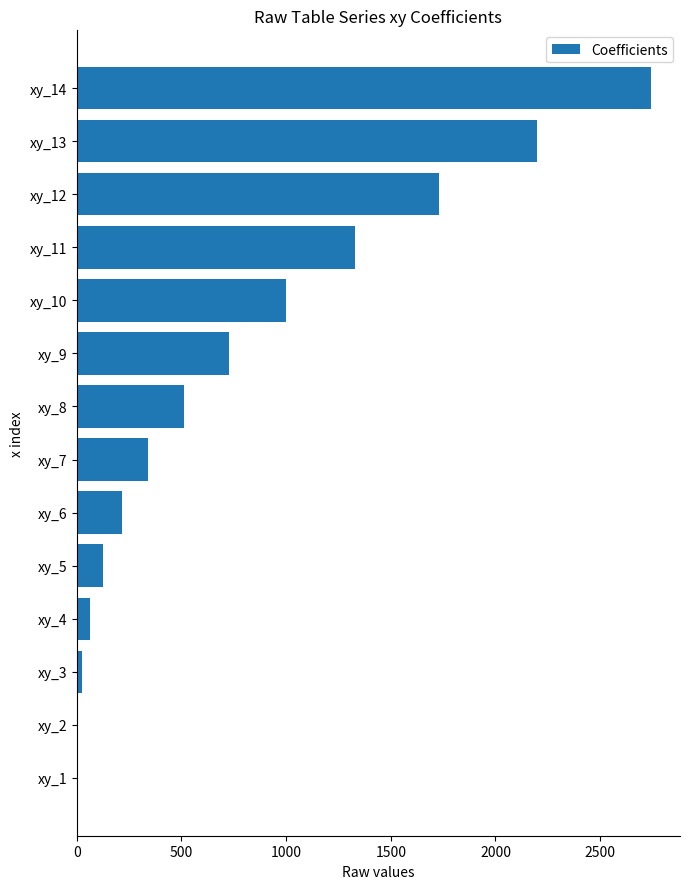

Is it true that the value at xy_8 is 137?

False